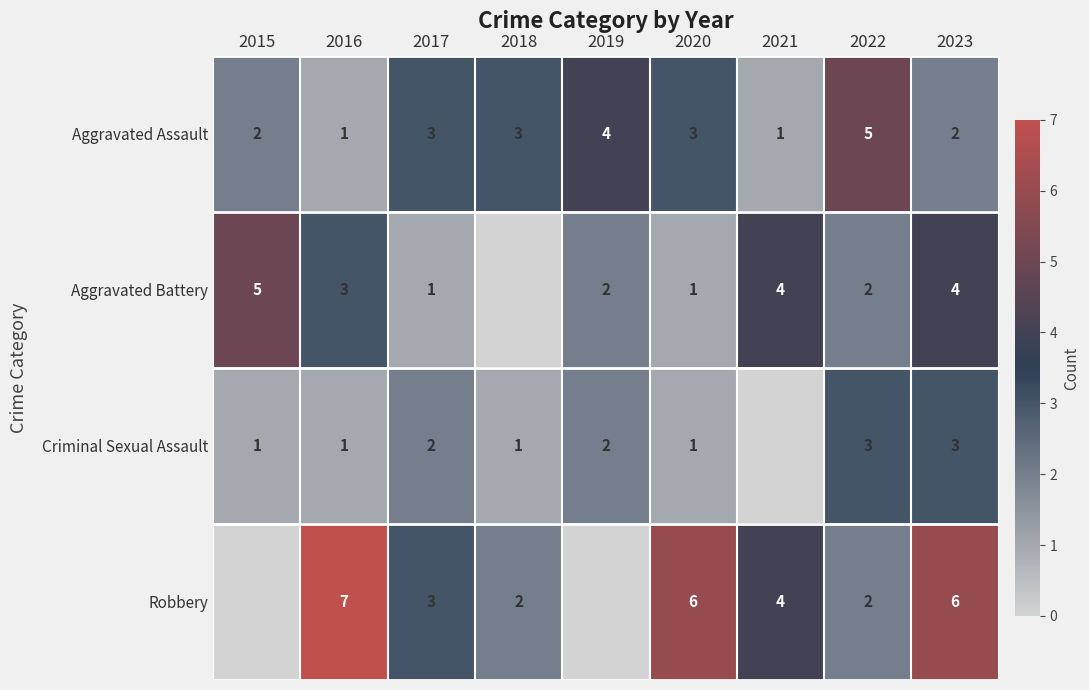

What is the difference between the maximum and second lowest values in the Aggravated Assault series?

4